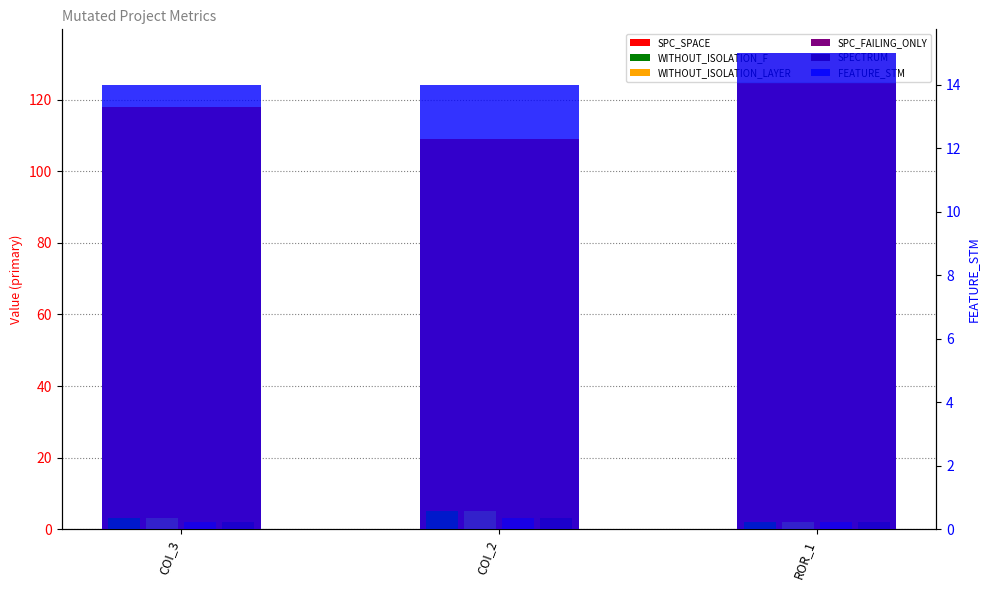

What is the sum of the SPC_FAILING_ONLY values at COI_2 and COI_3?

5